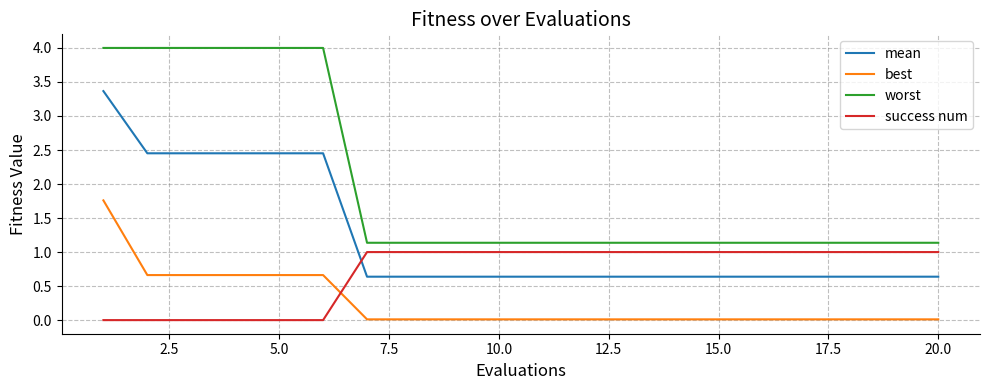

List the series in order of their overall mean, highest first.

worst, mean, success num, best